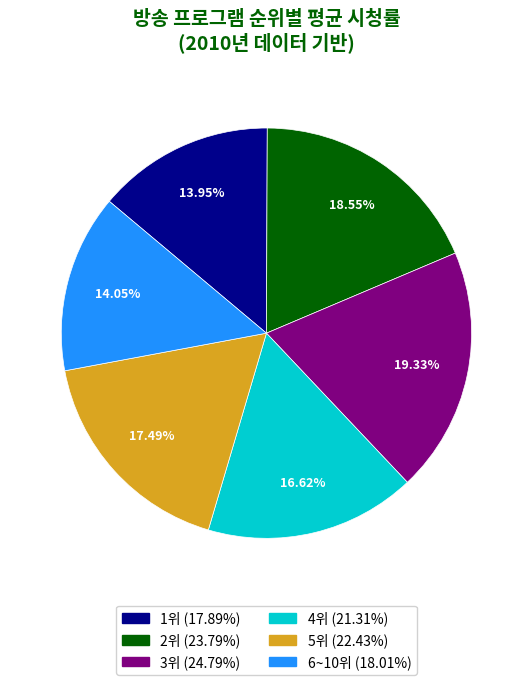

Is there a majority slice in this chart?

No